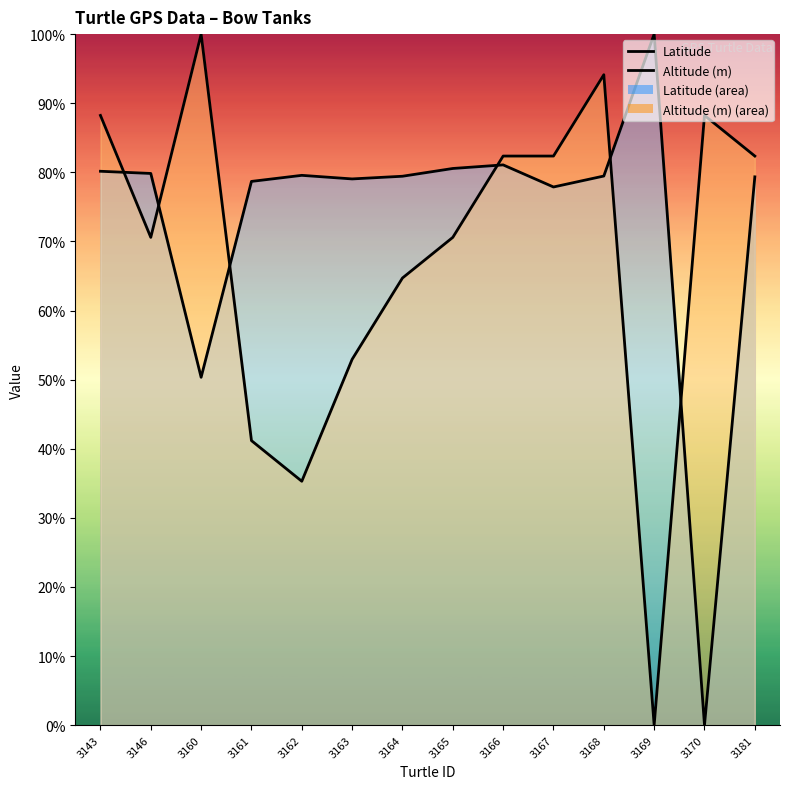

At which label does Altitude (m) first exceed 82?

3143